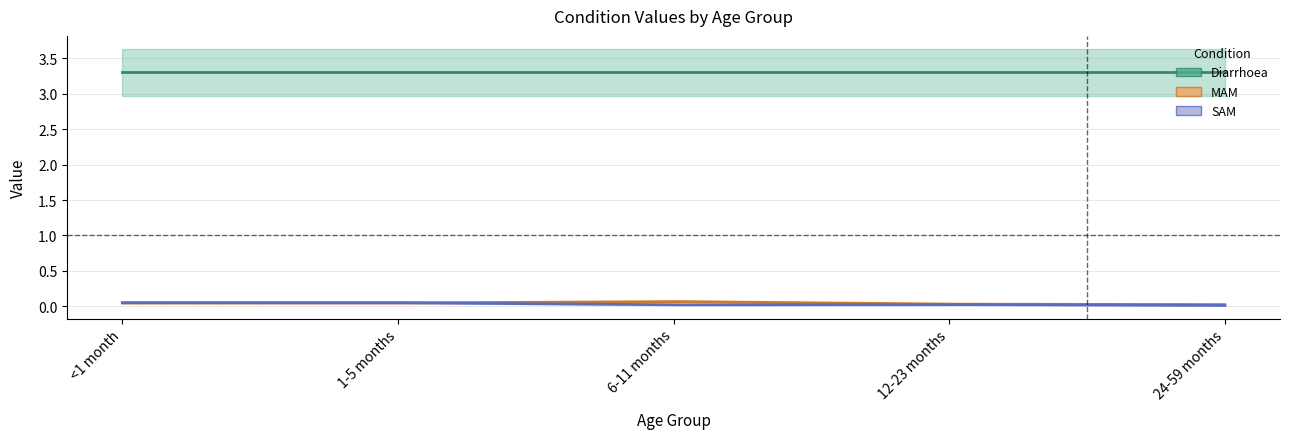

Reading right to left, list all the values displayed in this chart.

Diarrhoea: 24-59 months=3.3	12-23 months=3.3	6-11 months=3.3	1-5 months=3.3	<1 month=3.3
MAM: 24-59 months=0.0	12-23 months=0.0	6-11 months=0.1	1-5 months=0.0	<1 month=0.0
SAM: 24-59 months=0.0	12-23 months=0.0	6-11 months=0.0	1-5 months=0.1	<1 month=0.1